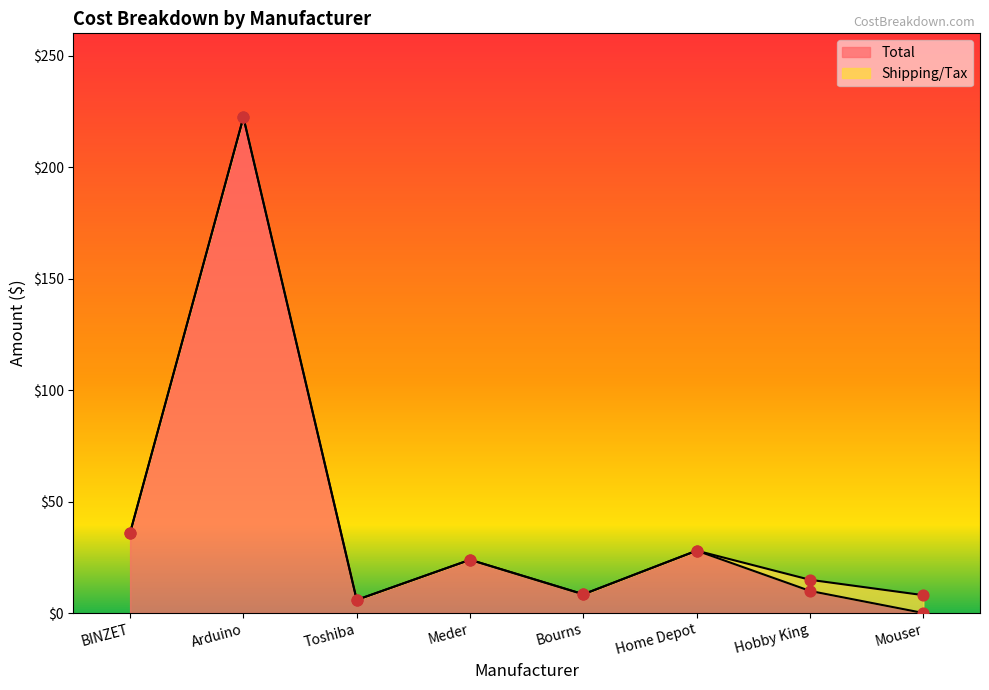

Between Toshiba and Hobby King, which is larger?

Hobby King